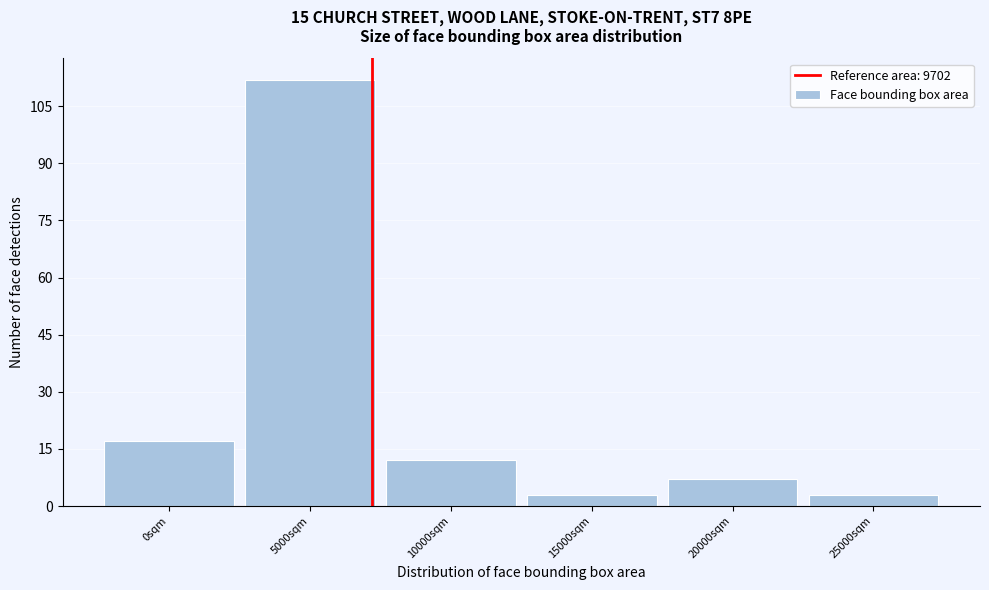

Reading right to left, extract all data points from this chart.

25000sqm=3	20000sqm=7	15000sqm=3	10000sqm=12	5000sqm=112	0sqm=17